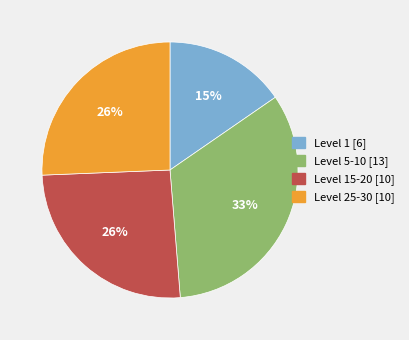

Do Level 5-10 [13] and Level 1 [6] together represent more than half of the pie?

No